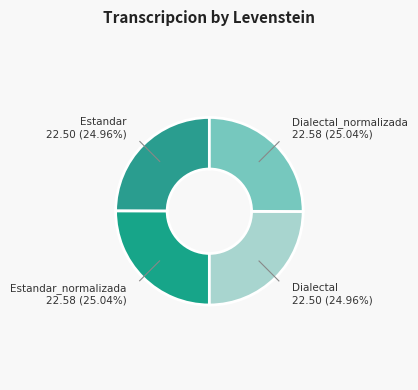

How many segments does this pie chart have?

4